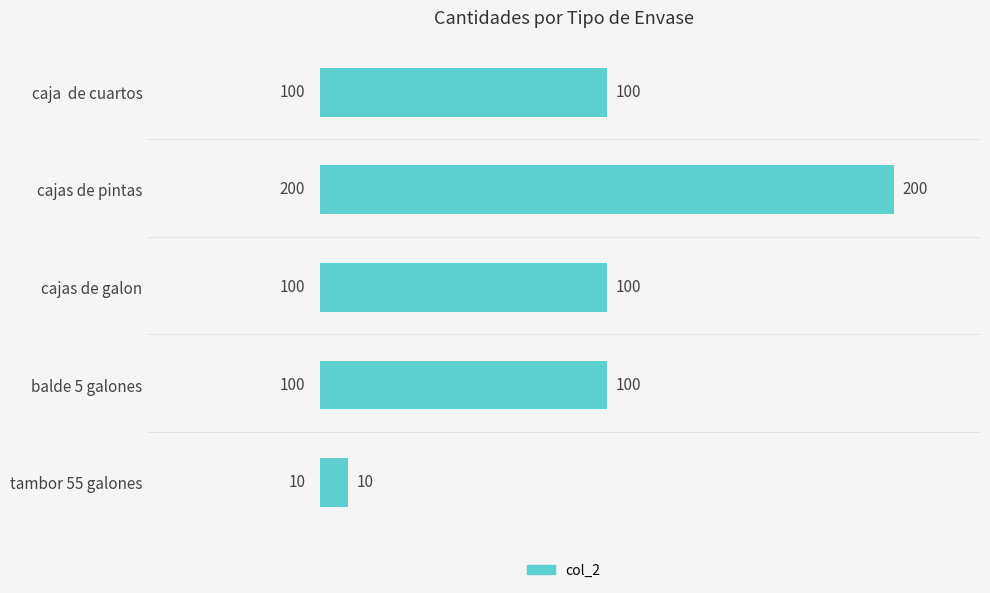

What is the label of the 2nd bar from the bottom?

balde 5 galones